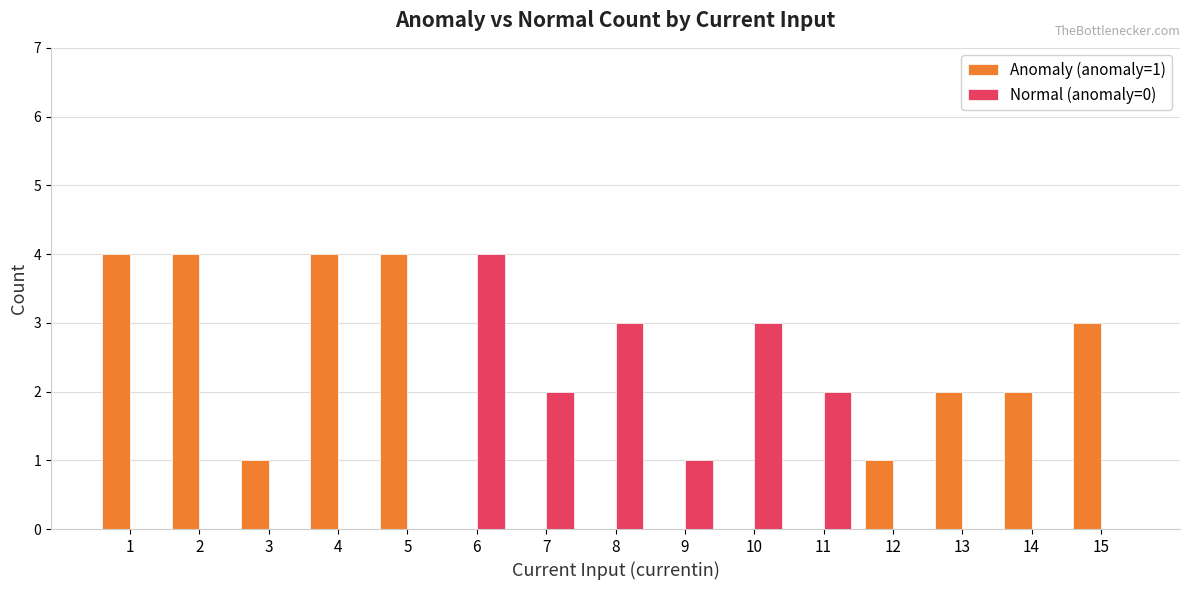

Is the value of Anomaly (anomaly=1) at 1 greater than the value of Normal (anomaly=0) at 5?

Yes